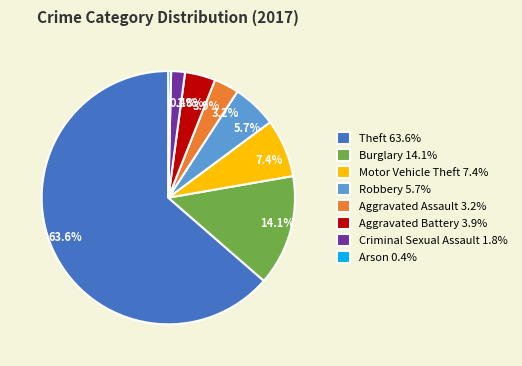

Between Motor Vehicle Theft and Aggravated Assault, which is larger?

Motor Vehicle Theft